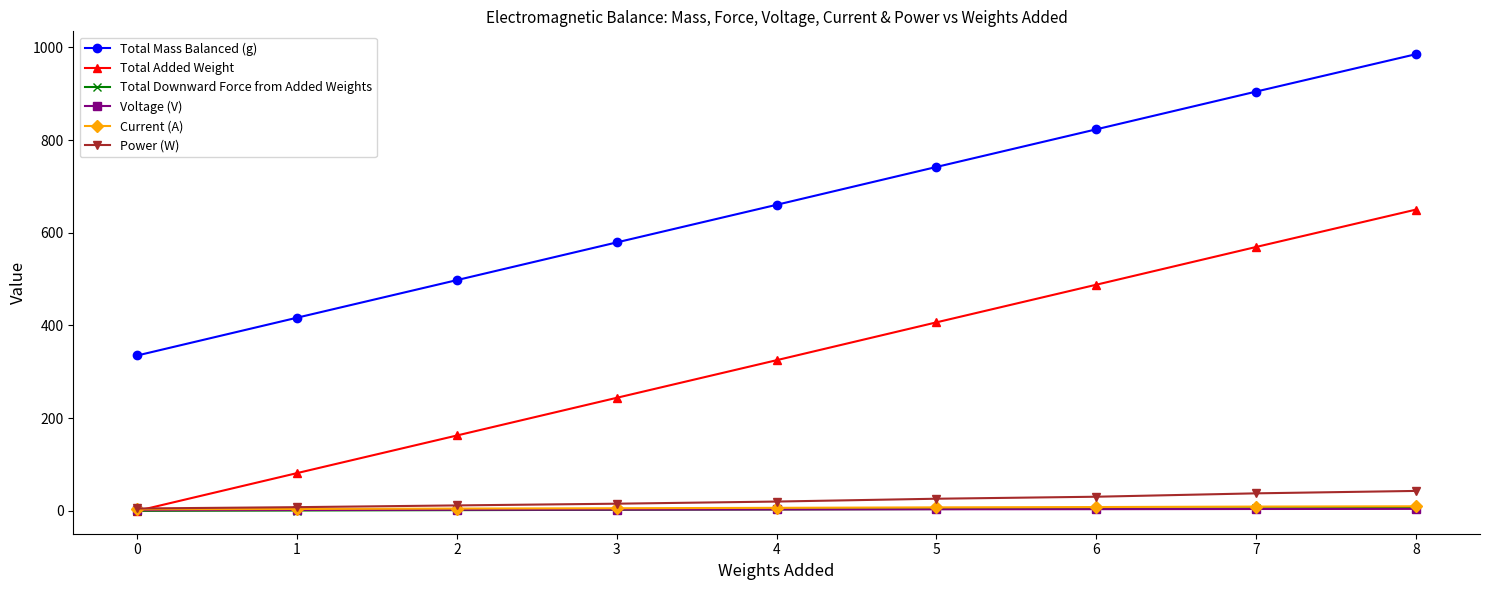

True or false: Power (W) and Total Mass Balanced (g) cross at least once.

False